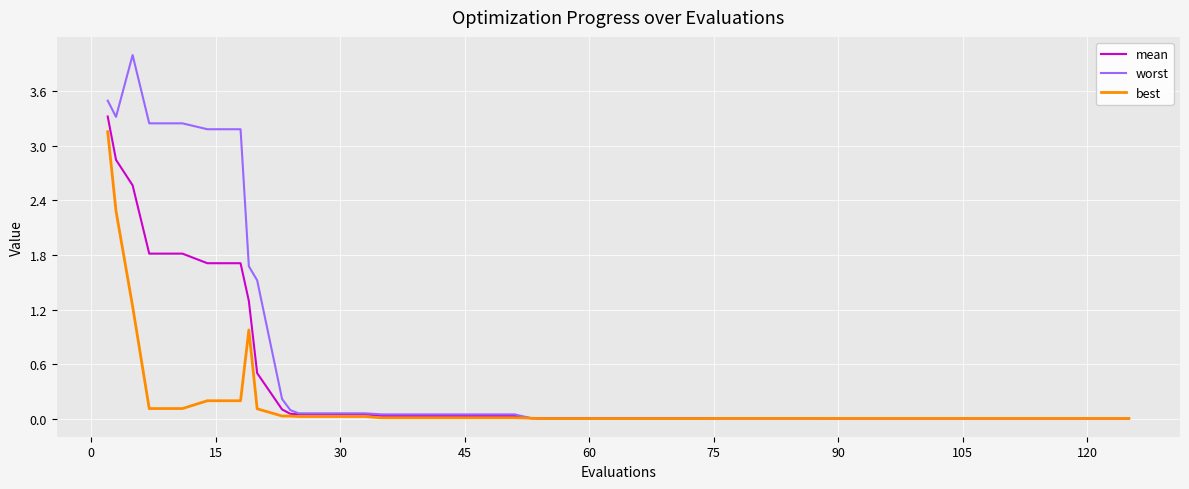

What is the greatest value displayed?

4.0